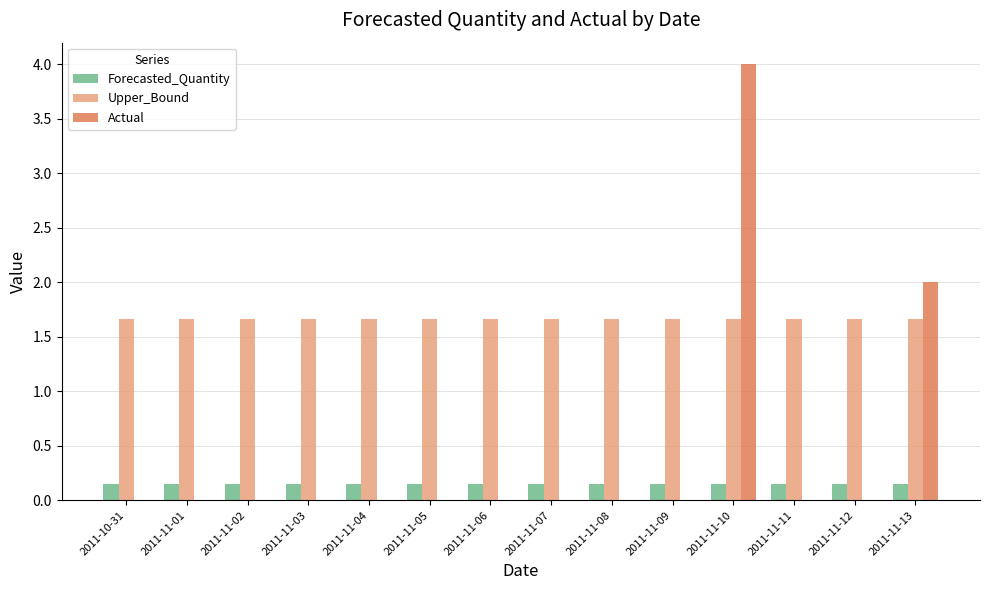

Count the Actual values in the range 0 to 1.

12